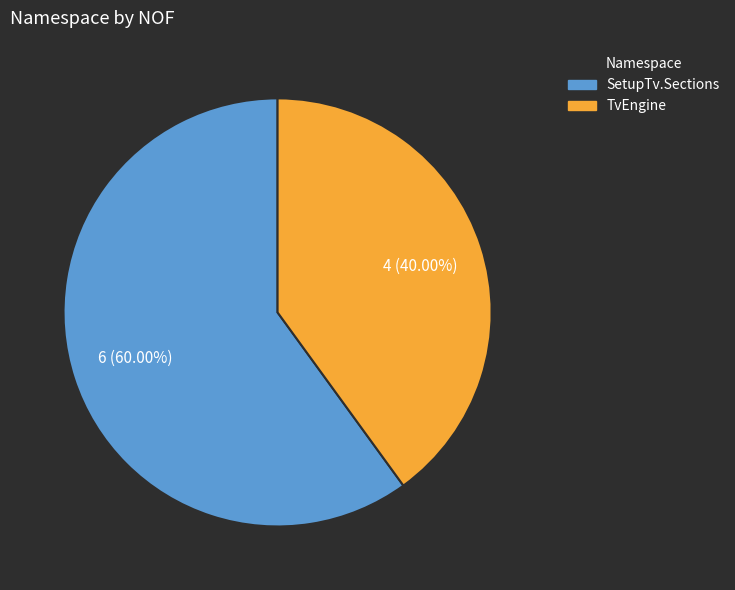

Count the number of slices in the pie.

2